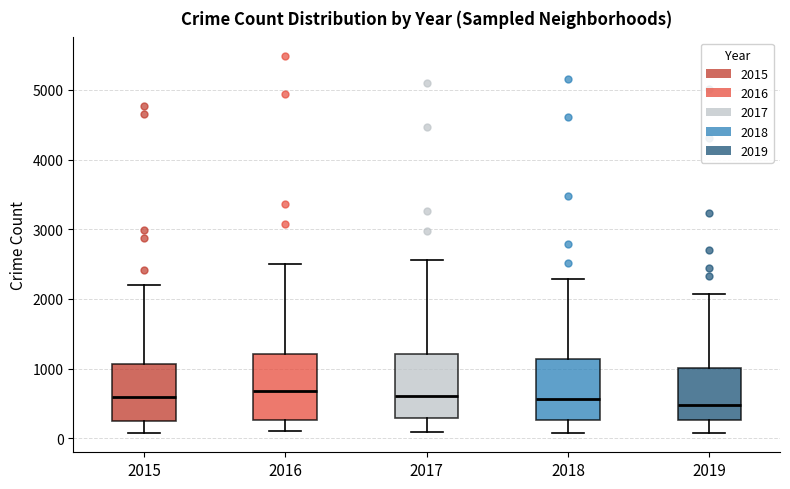

Reading left to right, read every box against the y-axis: the position of its median line, the range the box covers, and the ends of its whiskers. The values are not printed on the chart, so give them approximately, as read against the axis.

2015: median 600, box 300 to 1100, whiskers 100 to 2200
2016: median 700, box 300 to 1200, whiskers 100 to 2500
2017: median 600, box 300 to 1200, whiskers 100 to 2600
2018: median 600, box 300 to 1100, whiskers 100 to 2300
2019: median 500, box 300 to 1000, whiskers 100 to 2100